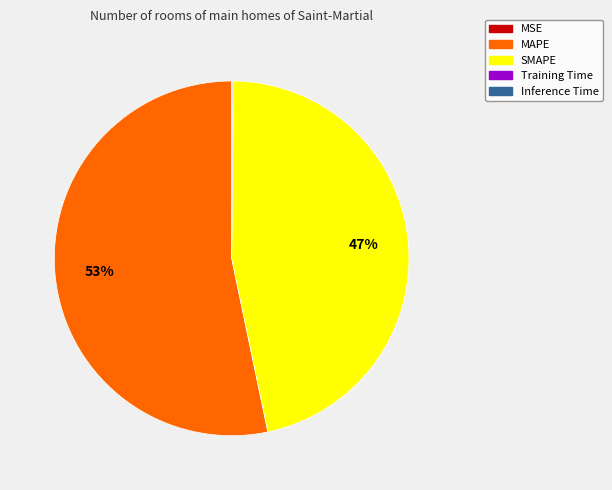

Does any single category account for the majority?

Yes